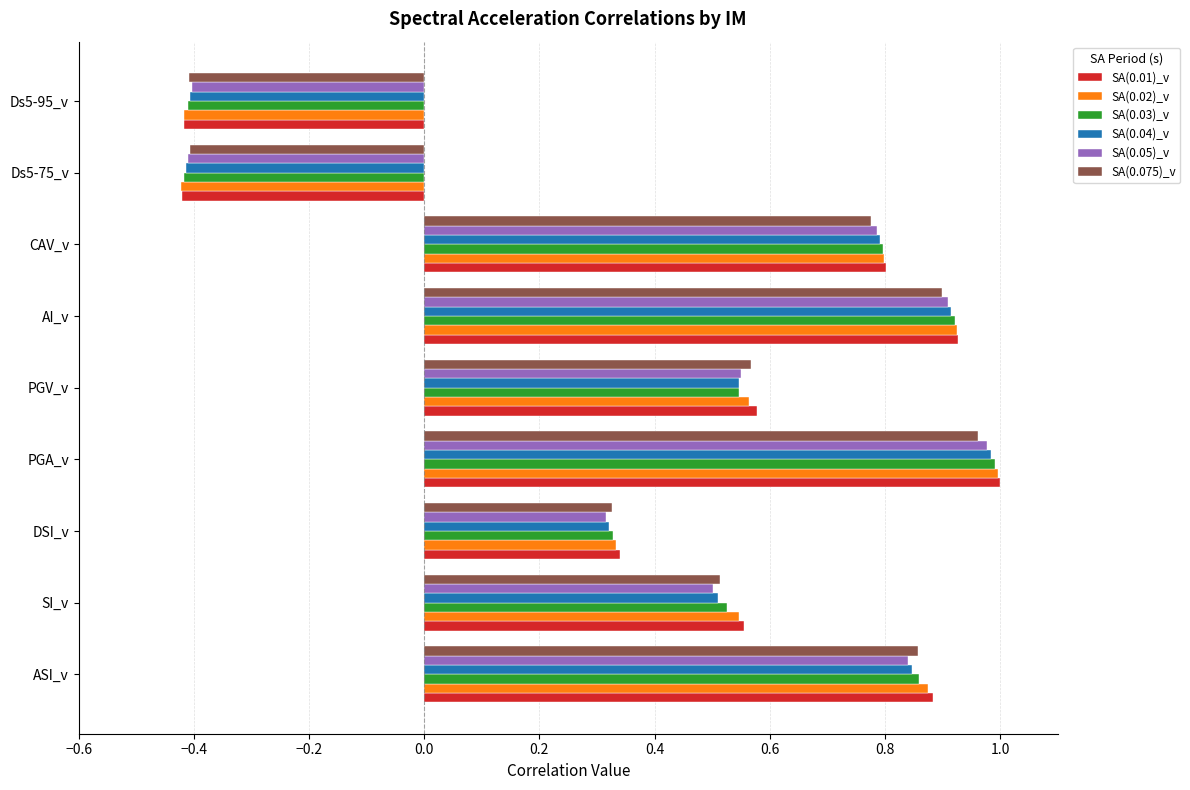

Which series changed the most between DSI_v and Ds5-75_v?

SA(0.01)_v